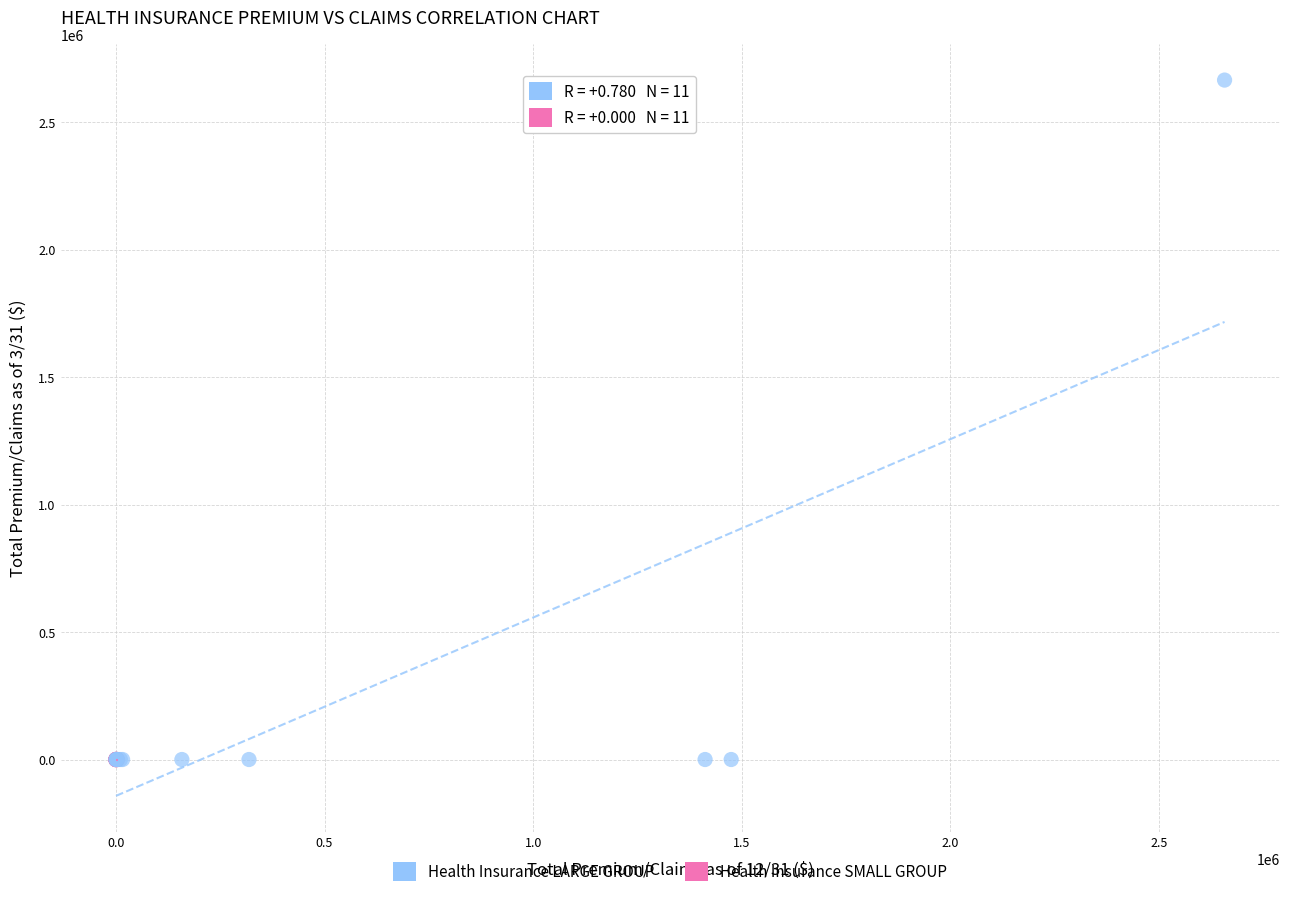

Which series reaches the maximum Y coordinate?

Health Insurance LARGE GROUP